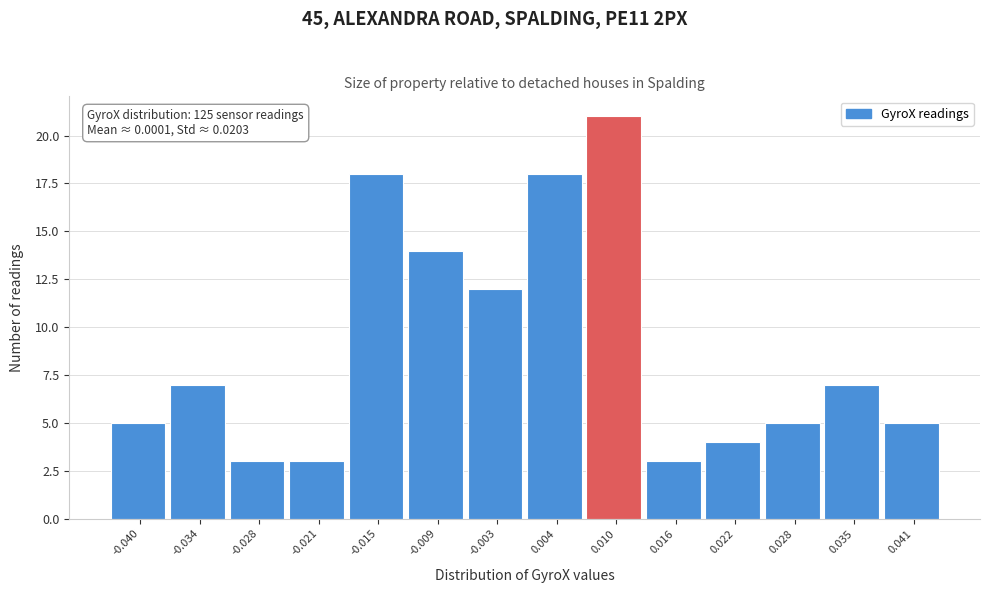

Which range on the x-axis has the tallest bar?

0.007 to 0.013